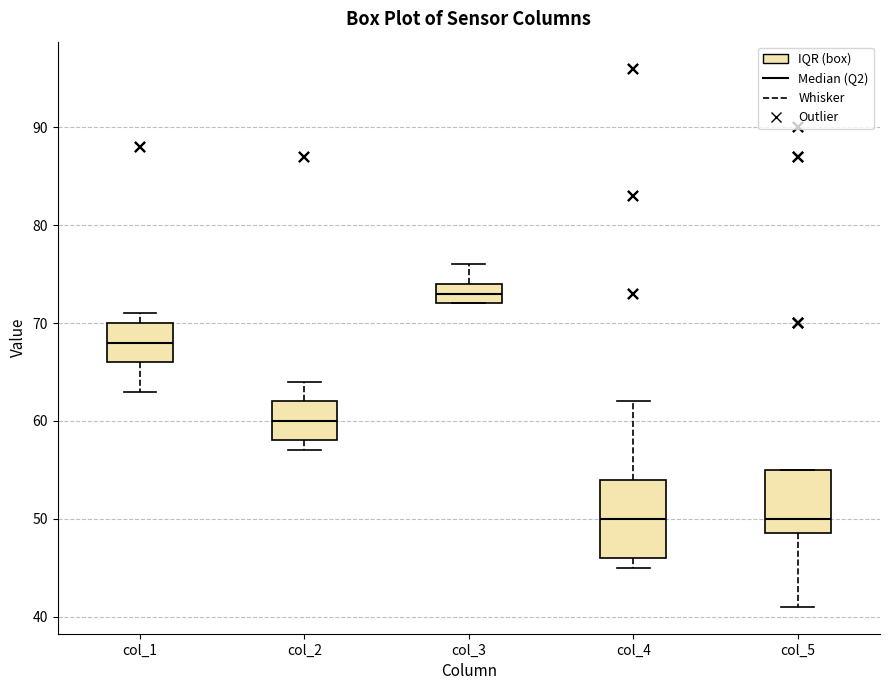

Where is the lower edge of the box for col_4 on the y-axis? The values are not printed on the chart, so give them approximately, as read against the axis.

46